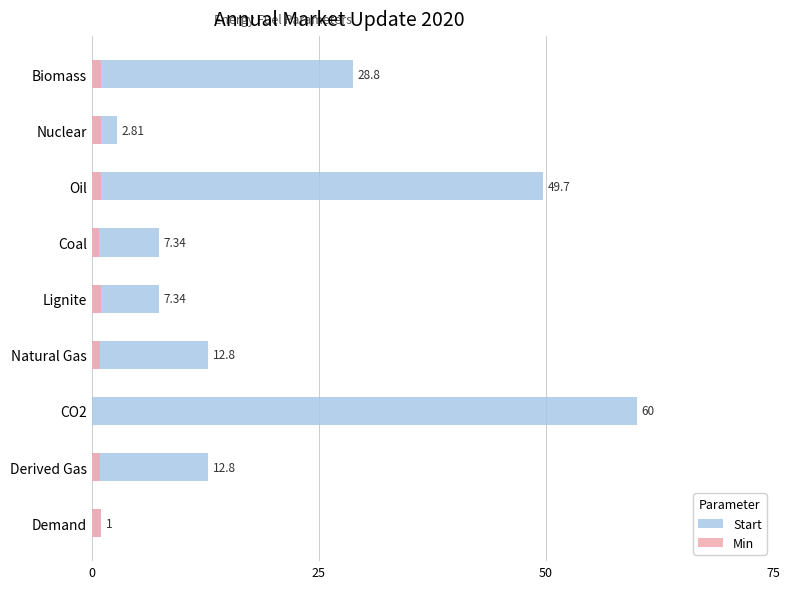

What is the value of the Min bar at the 3rd from the left?

1.0